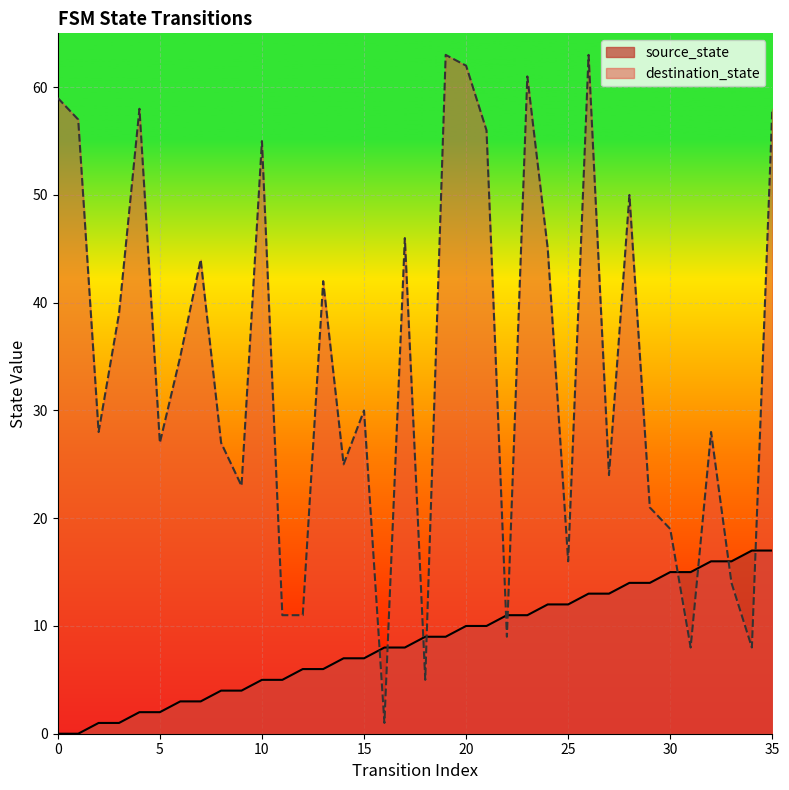

Which series contains the lowest Y value?

source_state